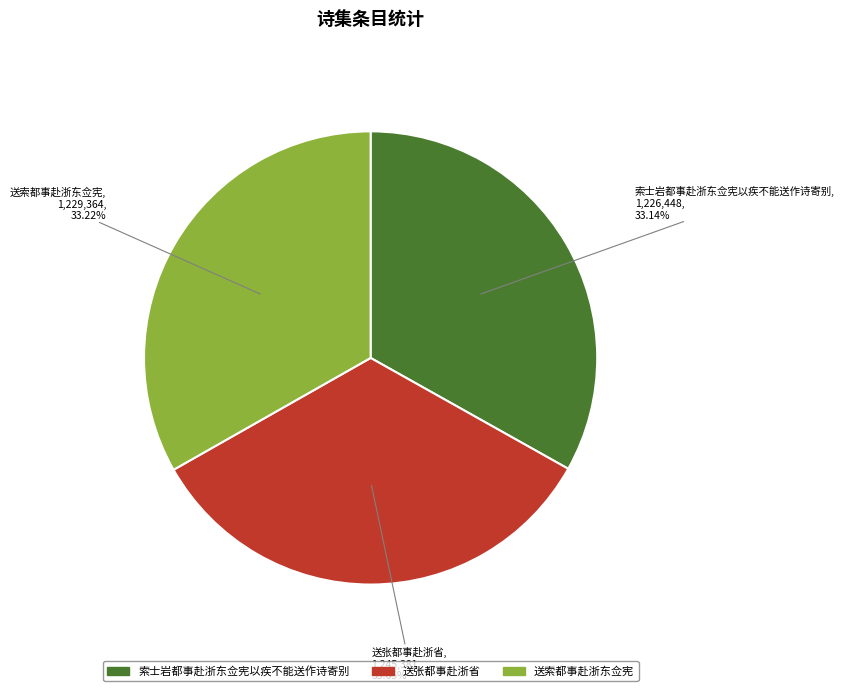

Approximately how many times larger is the value at 送张都事赴浙省 compared to 送索都事赴浙东佥宪?

1.0